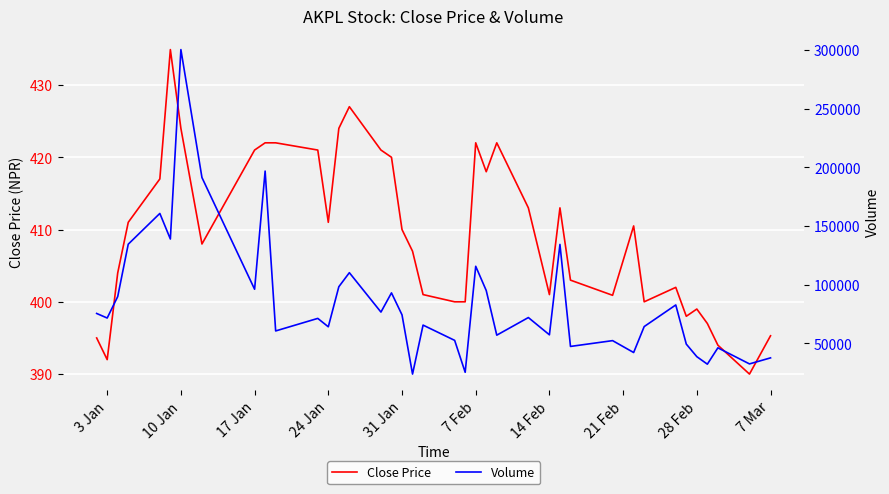

List the series in order of their peak value, highest first.

Volume, Close Price